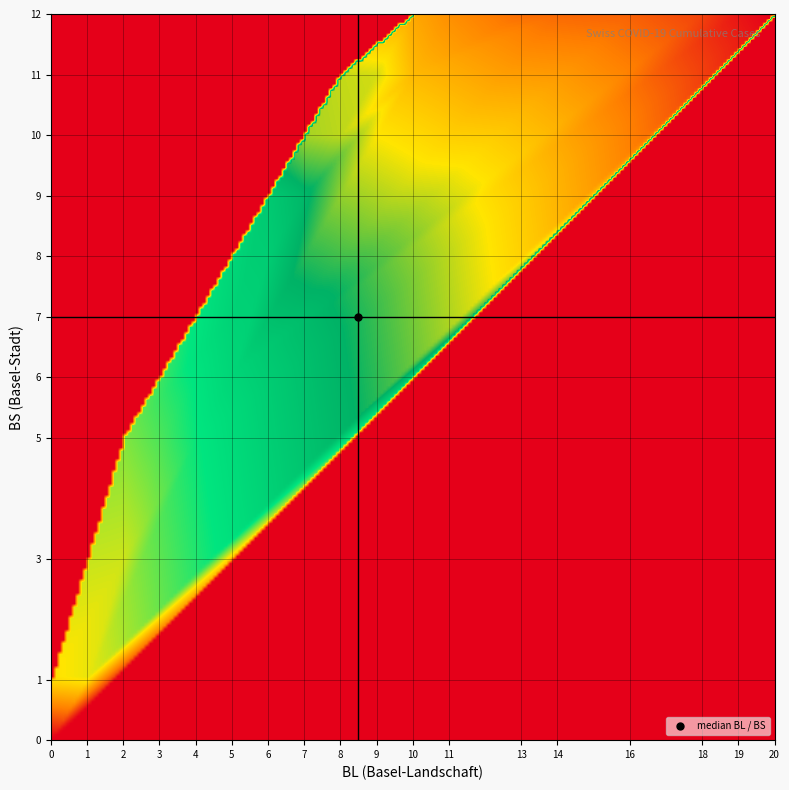

Reading left to right, extract all data points from this chart.

BL_values: 0	0	0	0	0	1	2	2	2	3	4	5	5	6	6	7	7	7	7	8	8	8	9	9	9	9	9	10	10	10	10	11	11	11	13	14	16	18	19	20
BS_values: 0	0	0	0	1	1	3	3	5	5	5	6	7	8	9	9	9	9	10	10	10	11	11	11	11	11	11	11	11	11	12	12	12	12	12	12	12	12	12	12
CH_values: 0	1	38	51	66	70	74	76	84	91	100	111	113	117	119	131	135	137	156	159	159	160	162	163	173	176	178	181	182	184	188	196	200	201	206	207	209	217	229	235